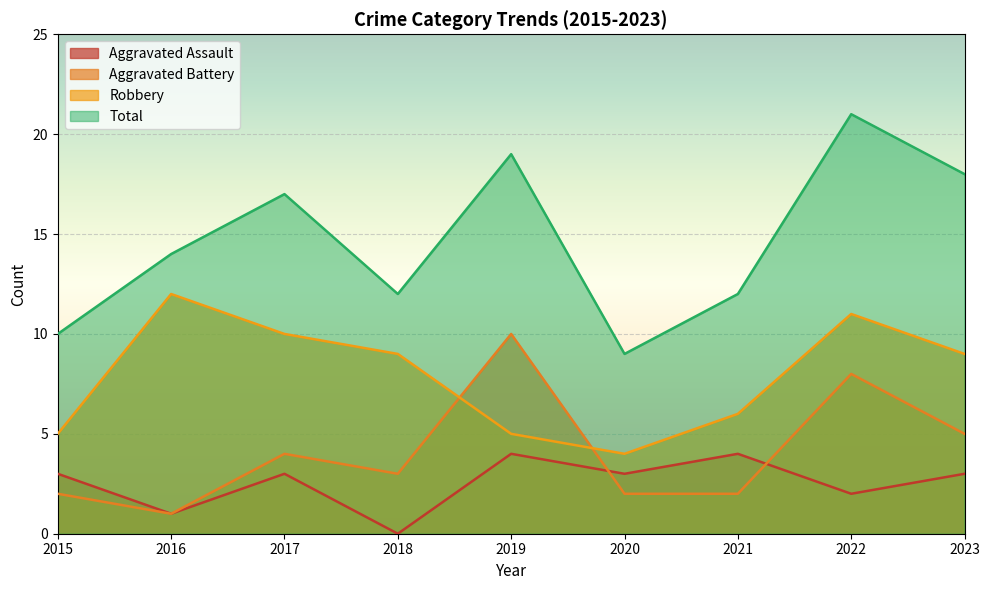

True or false: Aggravated Assault has a value of 3 at 2015.

True